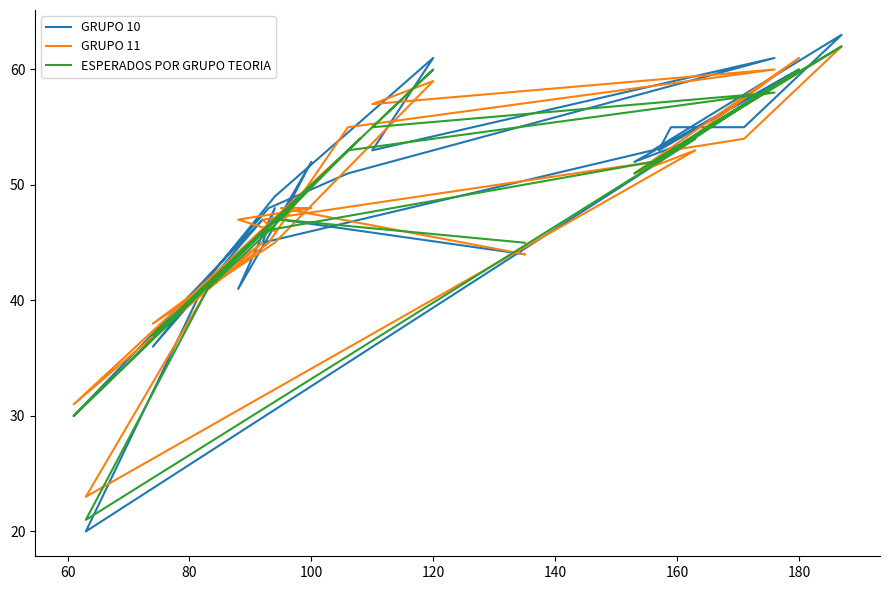

Between which two adjacent categories do ESPERADOS POR GRUPO TEORIA and GRUPO 11 first intersect?

60 and 80